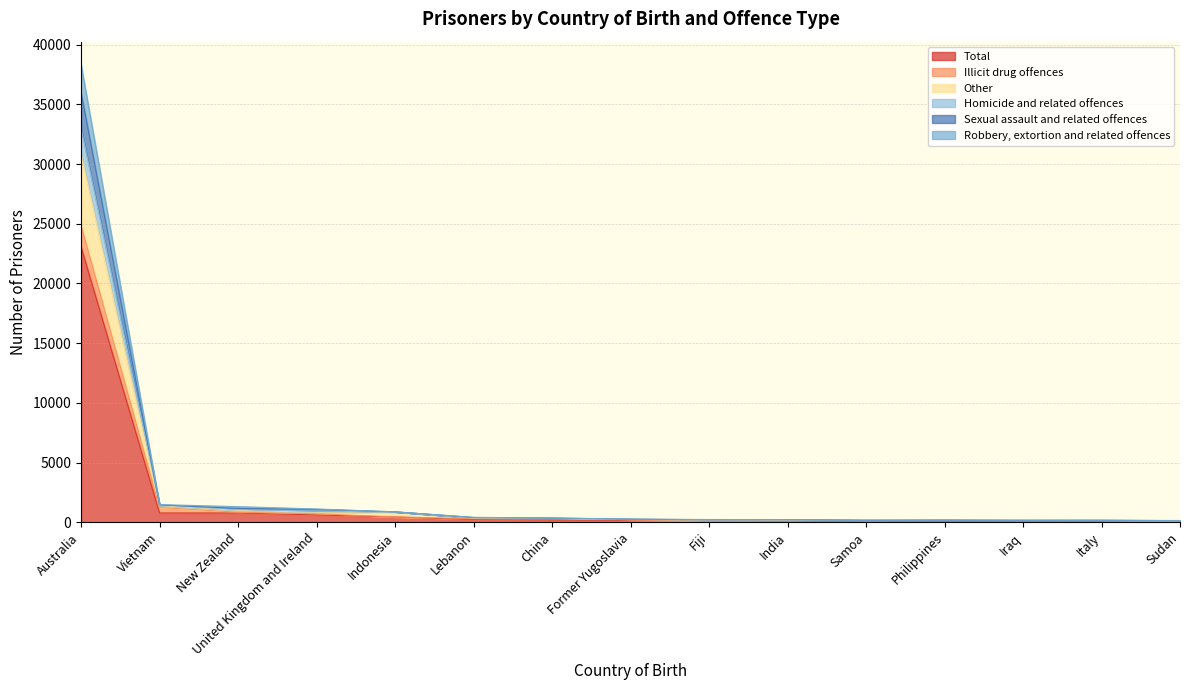

True or false: Other has more than 2 interior local peaks.

False